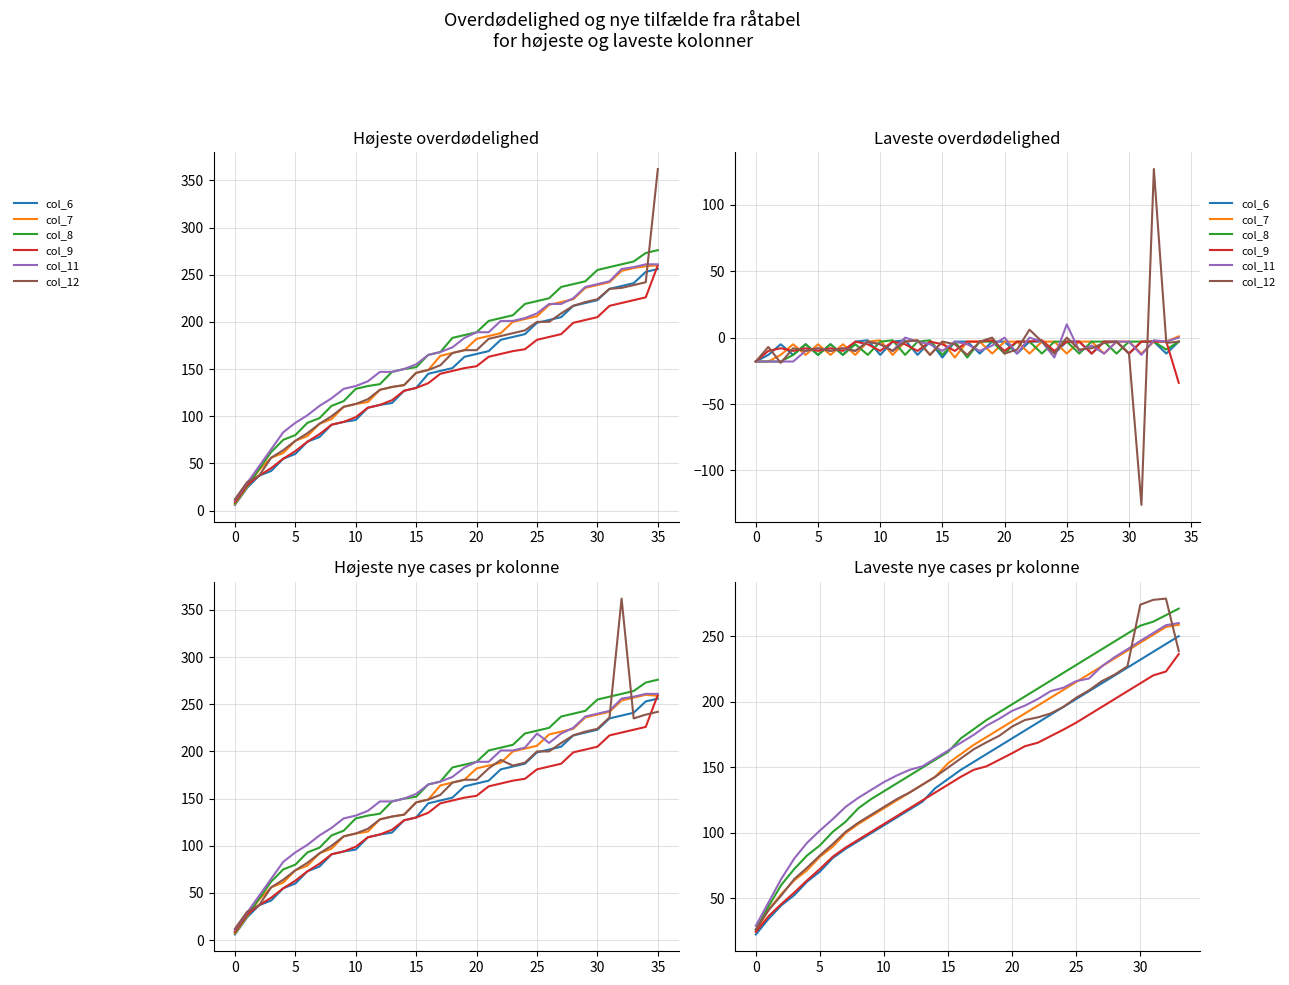

At which label does col_6 first exceed 154?

18